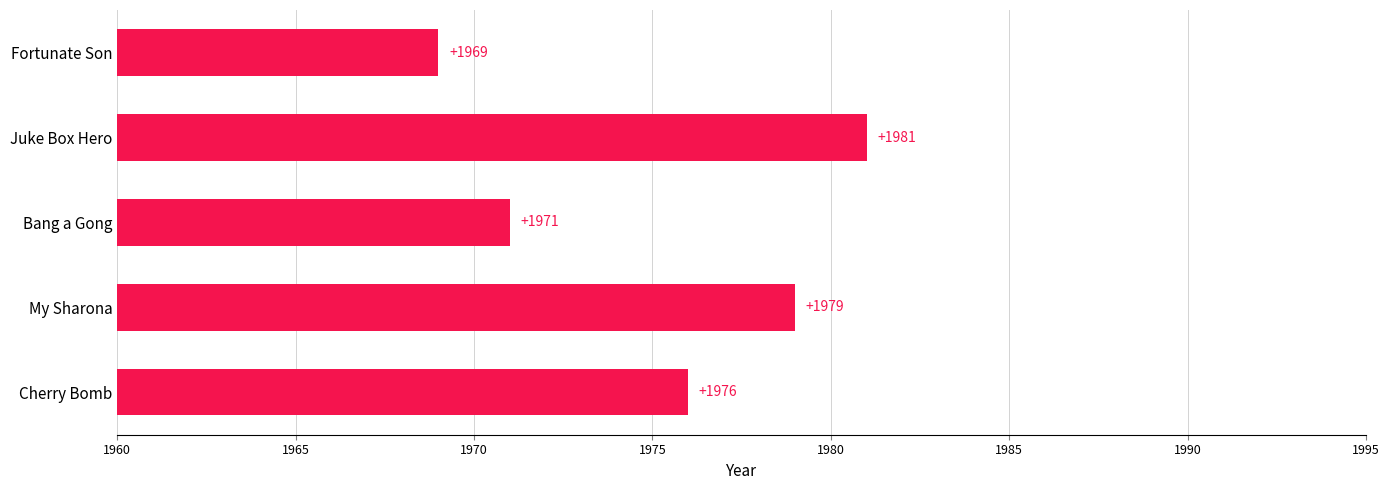

Reading top to bottom, transcribe all the data shown in this chart.

1969	1981	1971	1979	1976